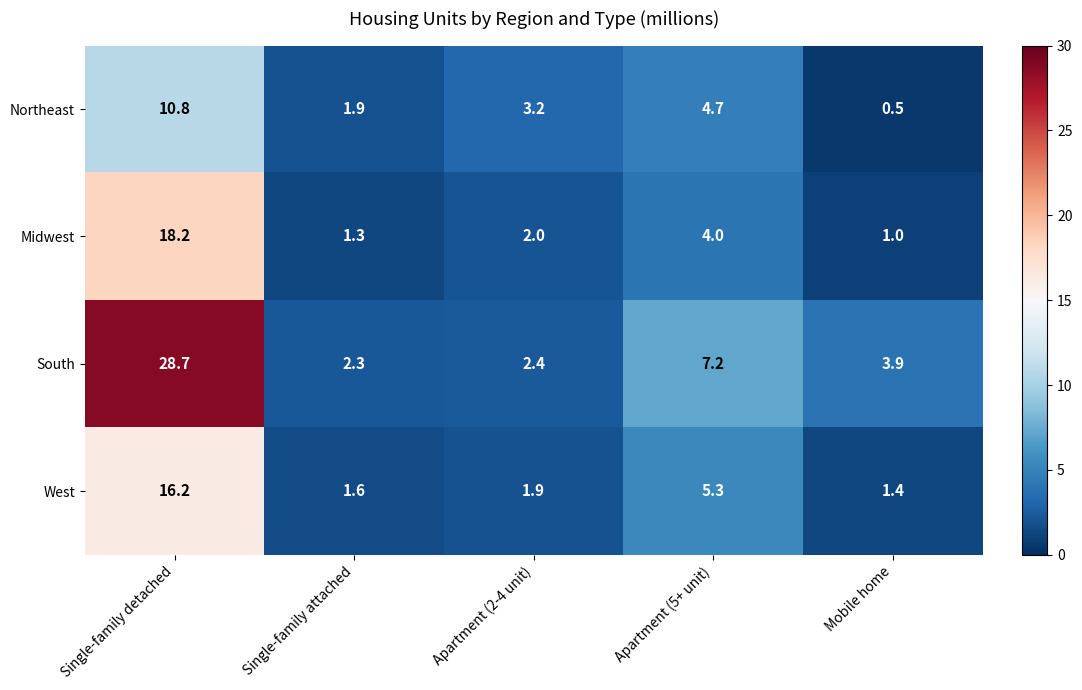

Rank the series by their maximum value, from lowest to highest.

Northeast, West, Midwest, South